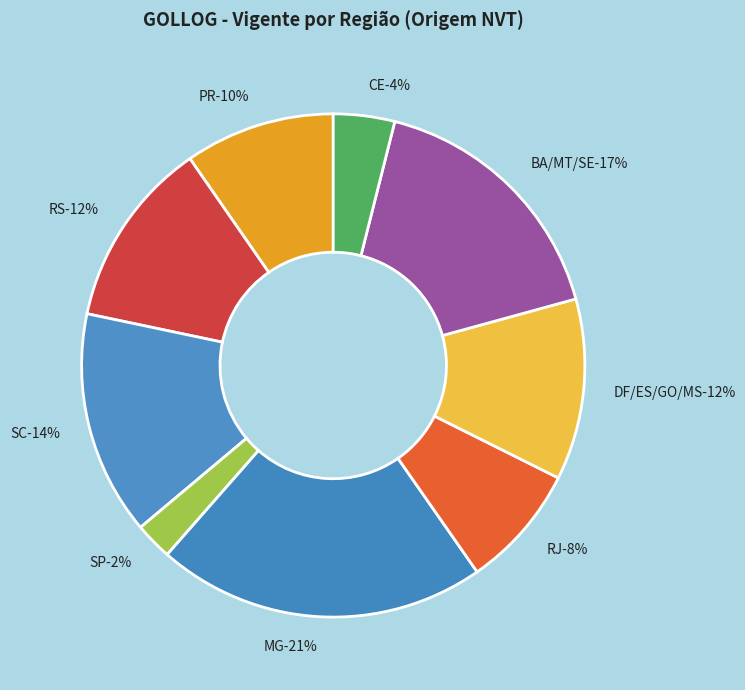

The SC slice represents 1% of the pie. True or false?

False